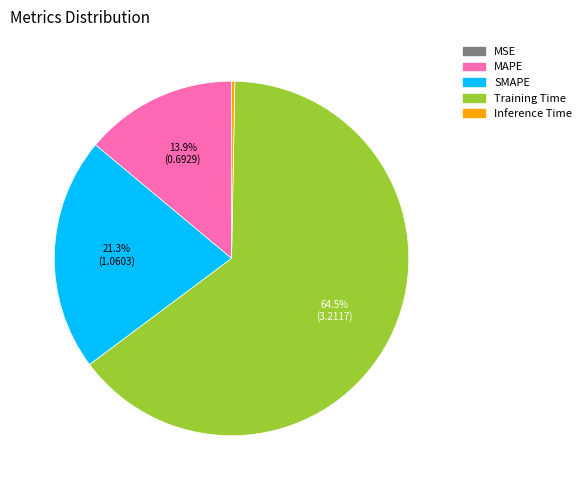

To the nearest percent, what is the average slice percentage?

20%